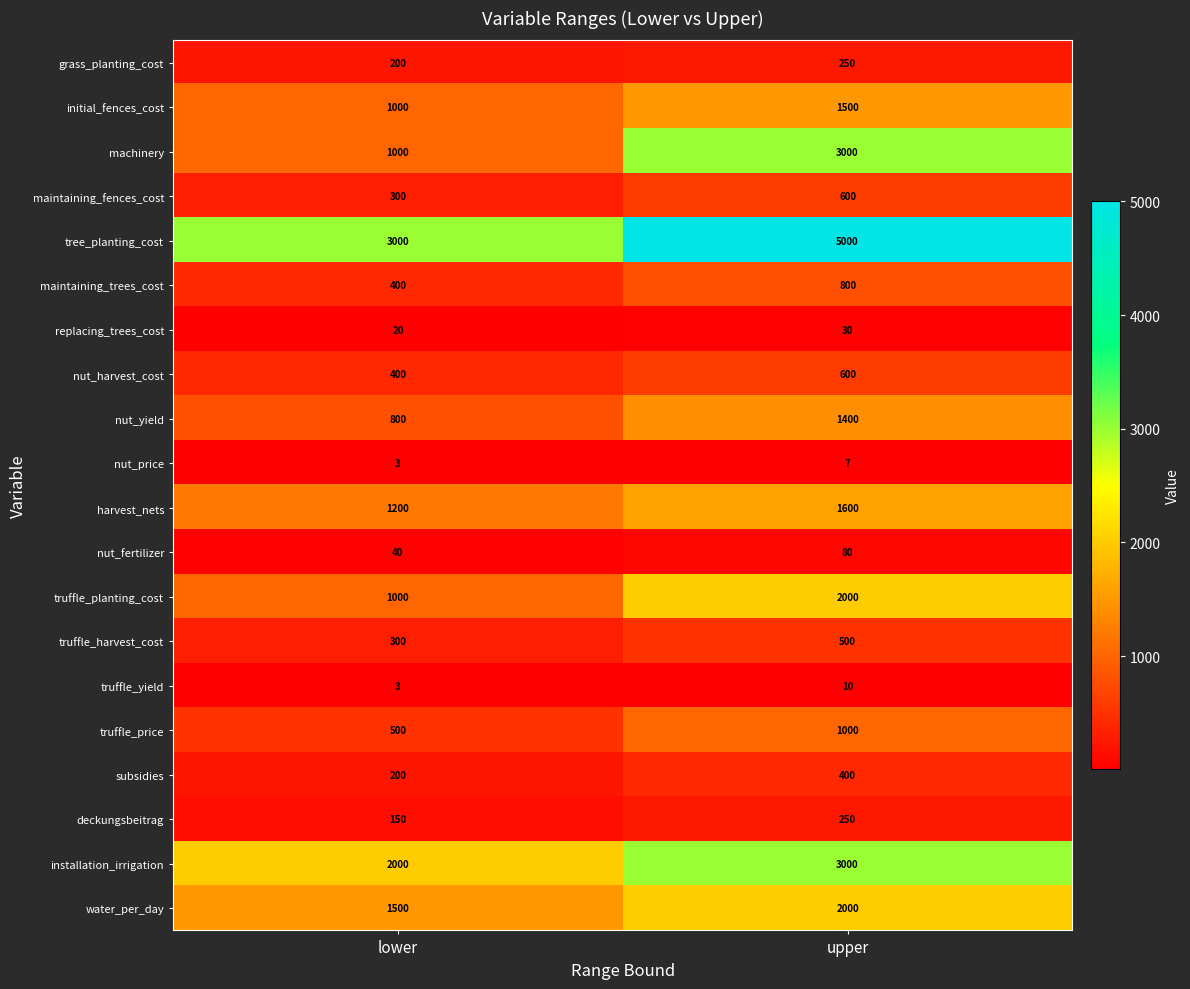

Rank the categories by truffle_harvest_cost value from lowest to highest.

lower, upper